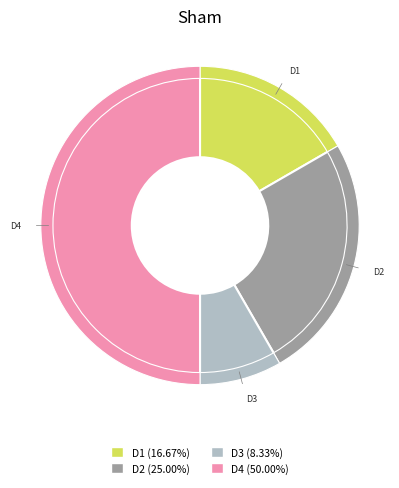

What percentage is the D1 slice, to the nearest percent?

17%